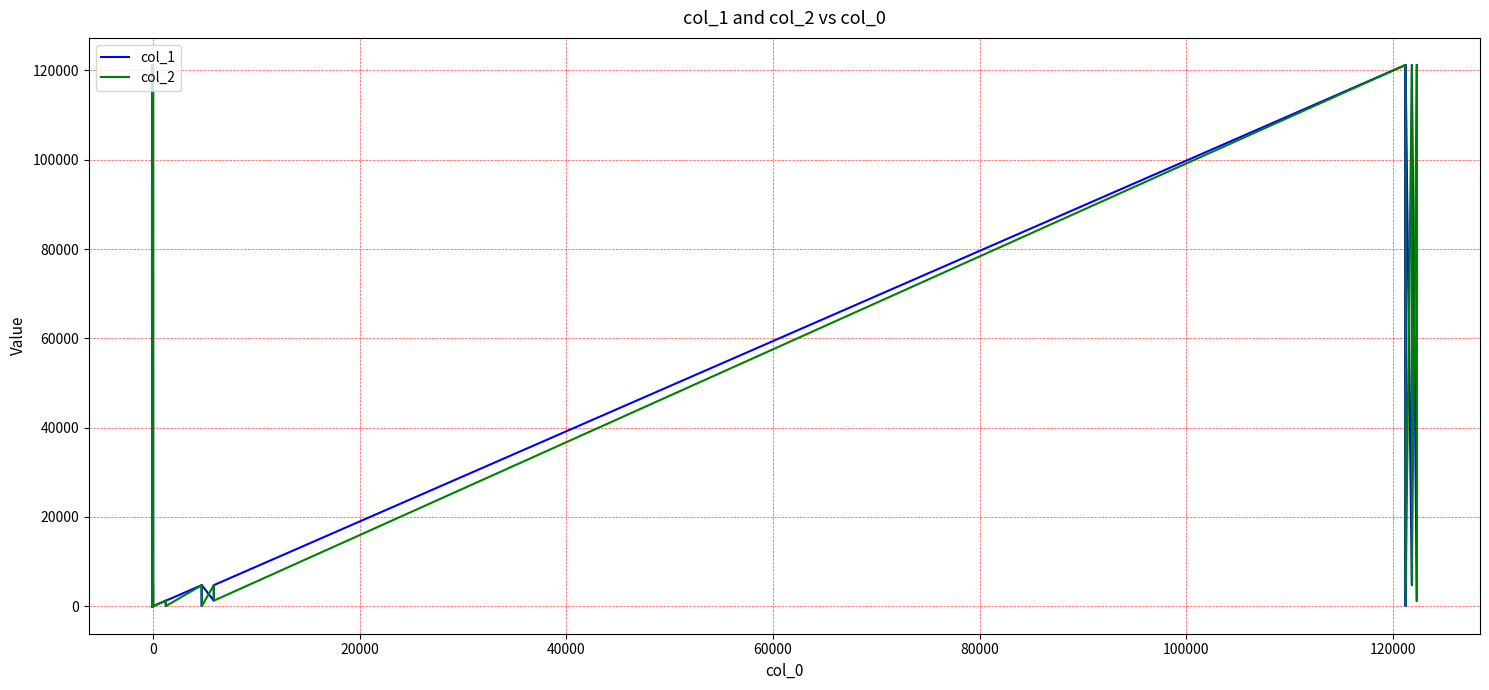

Is it true that col_2 equals 16 at 31?

False